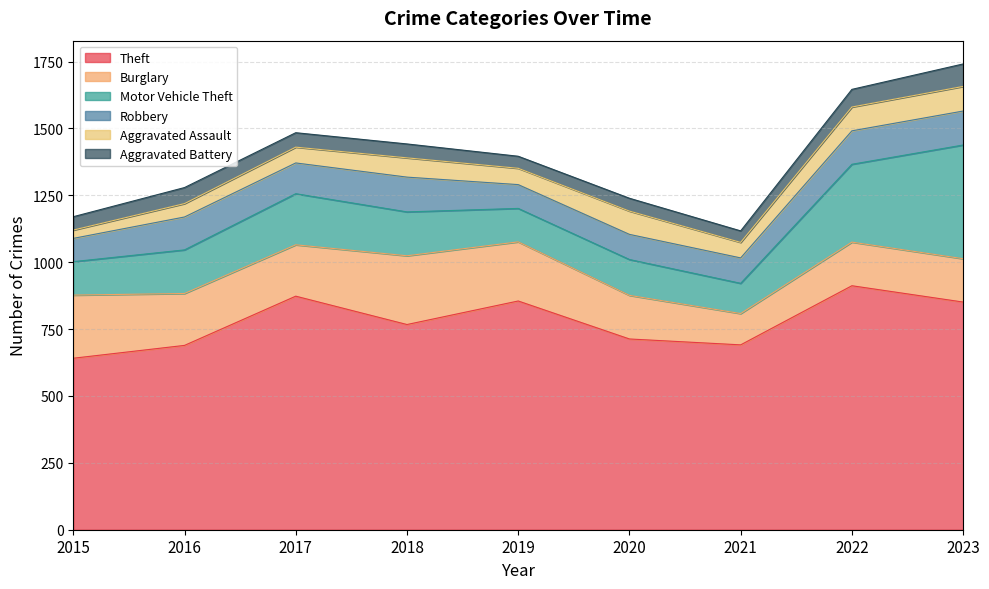

How many data points in Aggravated Assault are less than 61?

4